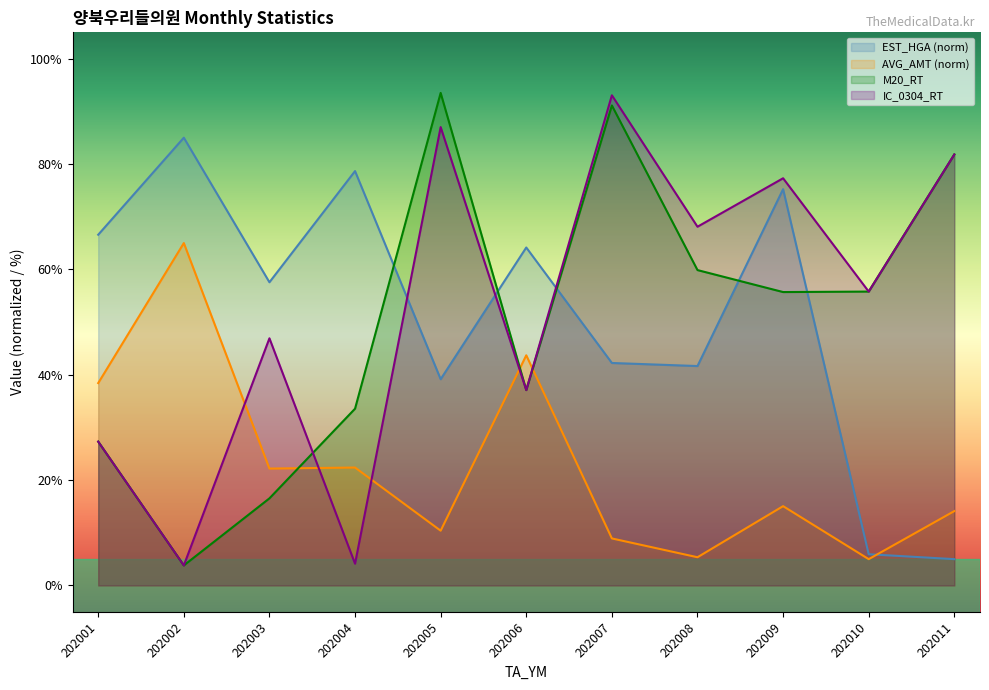

List the series in order of their peak value, highest first.

M20_RT, IC_0304_RT, EST_HGA, AVG_AMT